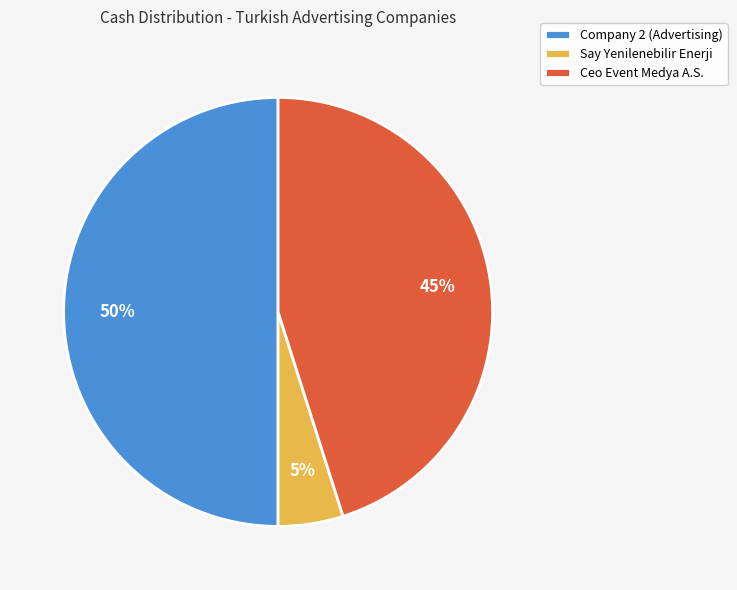

Which slice is the largest?

Company 2 (Advertising)